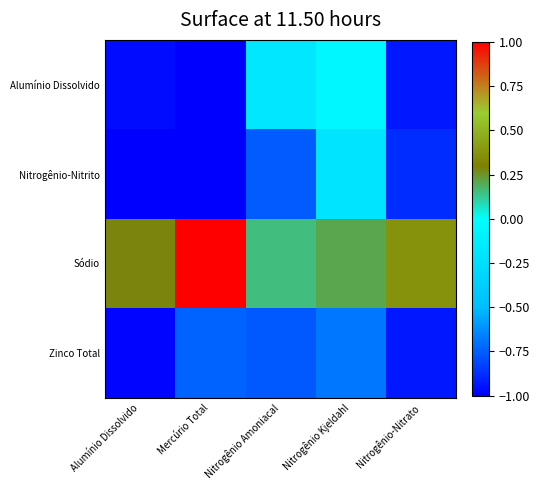

Reading left to right, what are all the values shown in this chart?

Alumínio Dissolvido: Alumínio Dissolvido=-1.0	Mercúrio Total=-1.0	Nitrogênio Amoniacal=-0.2	Nitrogênio Kjeldahl=-0.1	Nitrogênio-Nitrato=-0.9
Nitrogênio-Nitrito: Alumínio Dissolvido=-1.0	Mercúrio Total=-1.0	Nitrogênio Amoniacal=-0.8	Nitrogênio Kjeldahl=-0.2	Nitrogênio-Nitrato=-0.9
Sódio: Alumínio Dissolvido=0.3	Mercúrio Total=1.0	Nitrogênio Amoniacal=0.1	Nitrogênio Kjeldahl=0.2	Nitrogênio-Nitrato=0.4
Zinco Total: Alumínio Dissolvido=-1.0	Mercúrio Total=-0.7	Nitrogênio Amoniacal=-0.8	Nitrogênio Kjeldahl=-0.7	Nitrogênio-Nitrato=-0.9